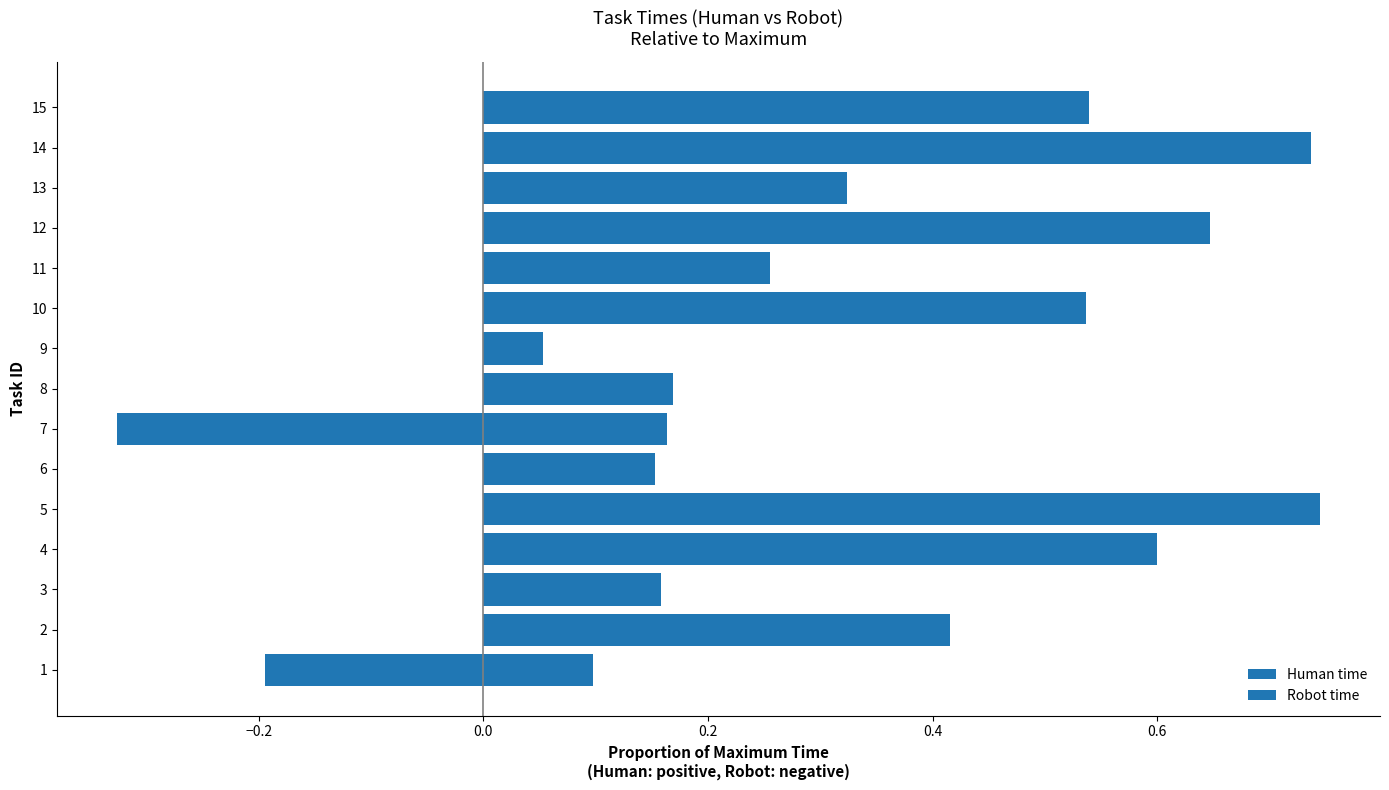

At how many categories does at least one series exceed 0?

15